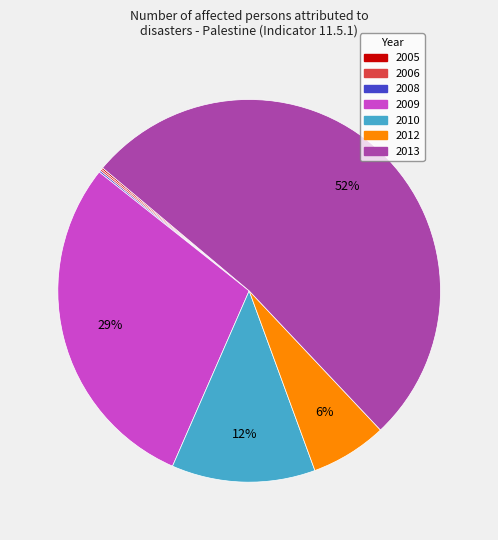

Does any single category account for the majority?

Yes